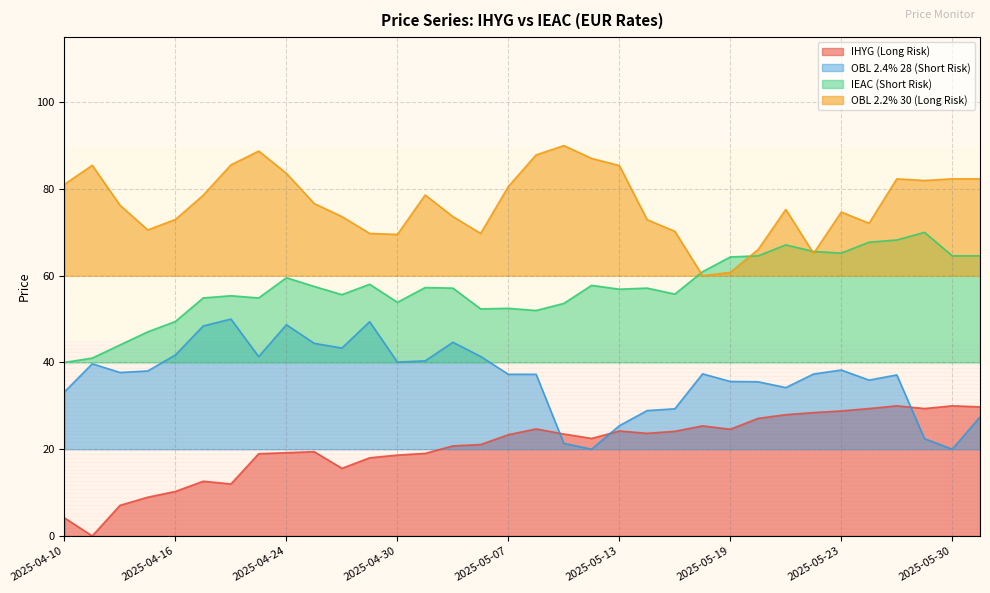

List the labels in order of OBL 2.2% 30 (Long Risk) value, smallest first.

2025-05-16, 2025-05-19, 2025-05-22, 2025-05-20, 2025-04-30, 2025-04-29, 2025-05-06, 2025-05-15, 2025-04-15, 2025-05-27, 2025-05-14, 2025-04-16, 2025-04-28, 2025-05-02, 2025-05-23, 2025-05-21, 2025-04-14, 2025-04-25, 2025-04-17, 2025-05-01, 2025-05-07, 2025-04-10, 2025-05-29, 2025-05-28, 2025-05-30, 2025-06-02, 2025-04-24, 2025-05-13, 2025-04-11, 2025-04-22, 2025-05-12, 2025-05-08, 2025-04-23, 2025-05-09